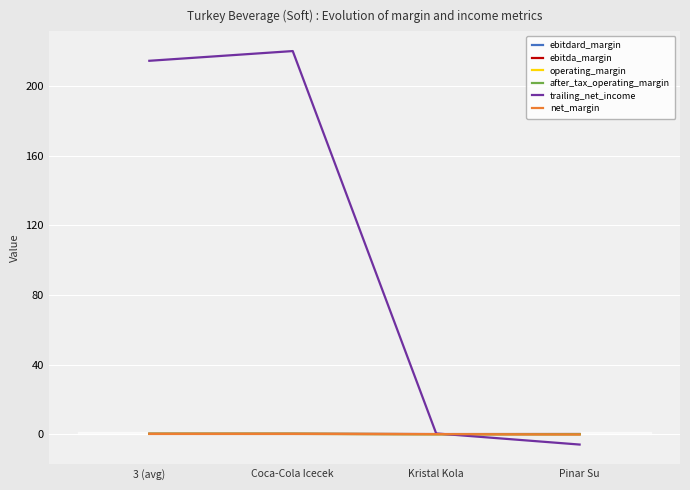

Which label corresponds to the largest value in the chart?

Coca-Cola Icecek